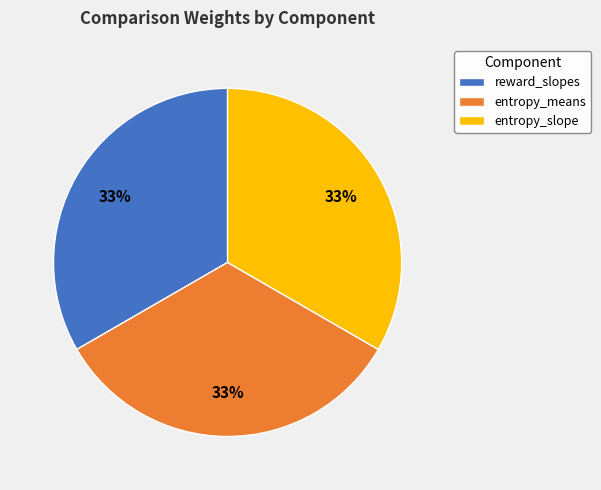

Does any single category account for the majority?

No